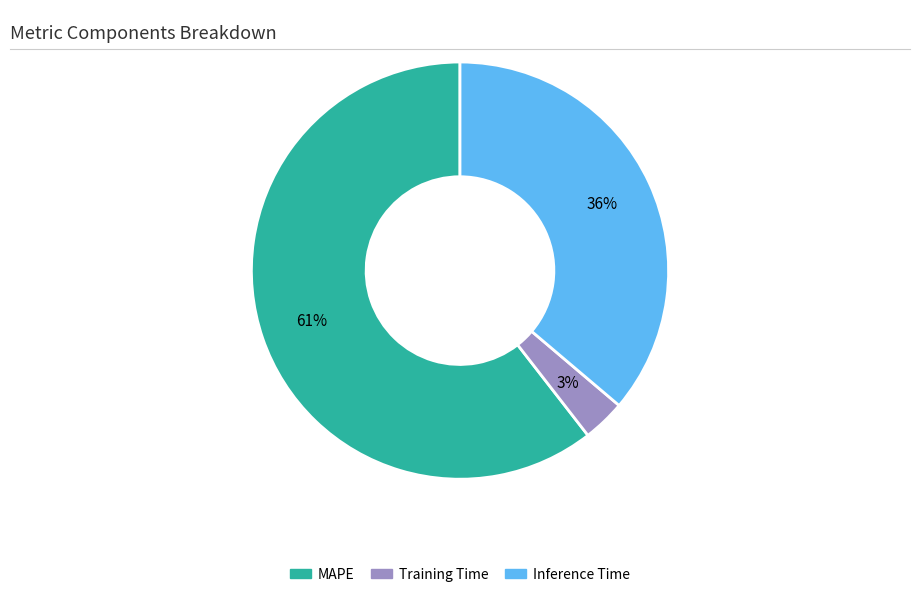

Rank the categories by value from highest to lowest.

MAPE, Inference Time, Training Time